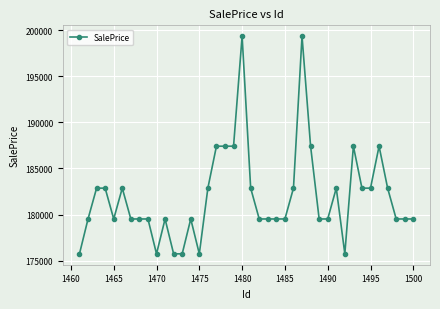

True or false: the data has more than 1 interior local peaks.

True